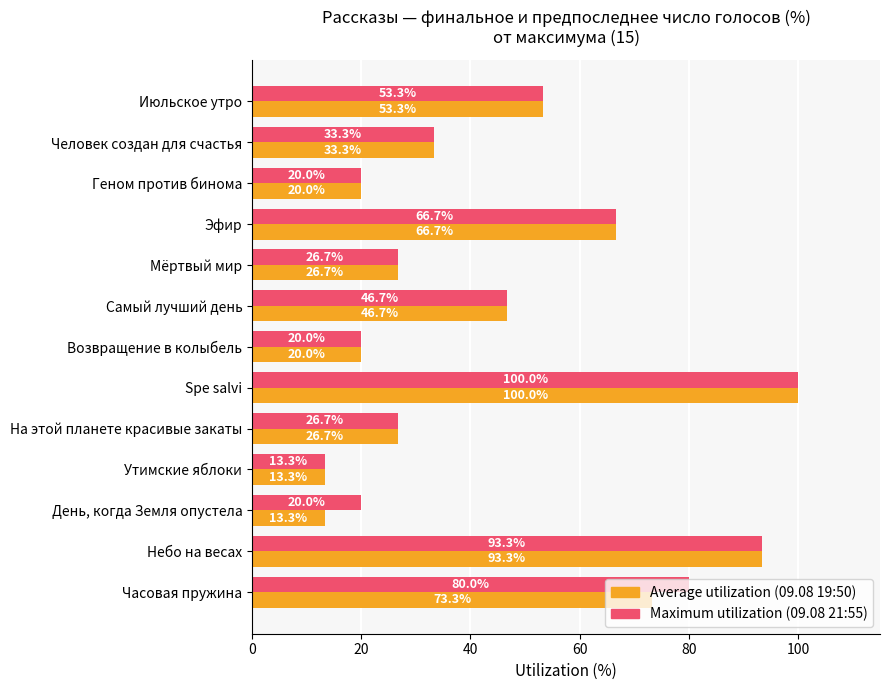

At which category is the sum across all series the highest?

Spe salvi